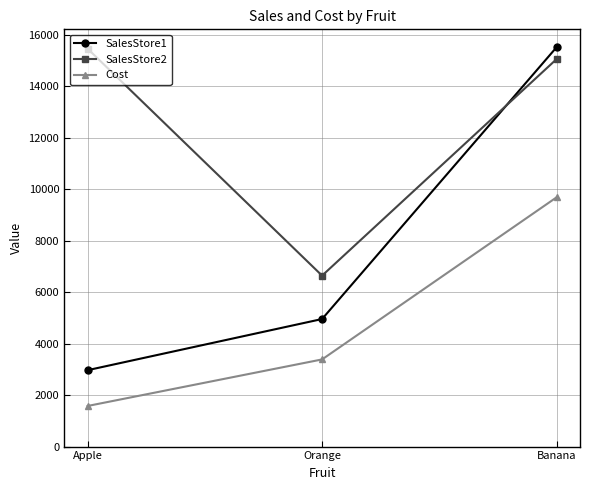

What is the value of the SalesStore1 point at the 3rd from the left?

15517